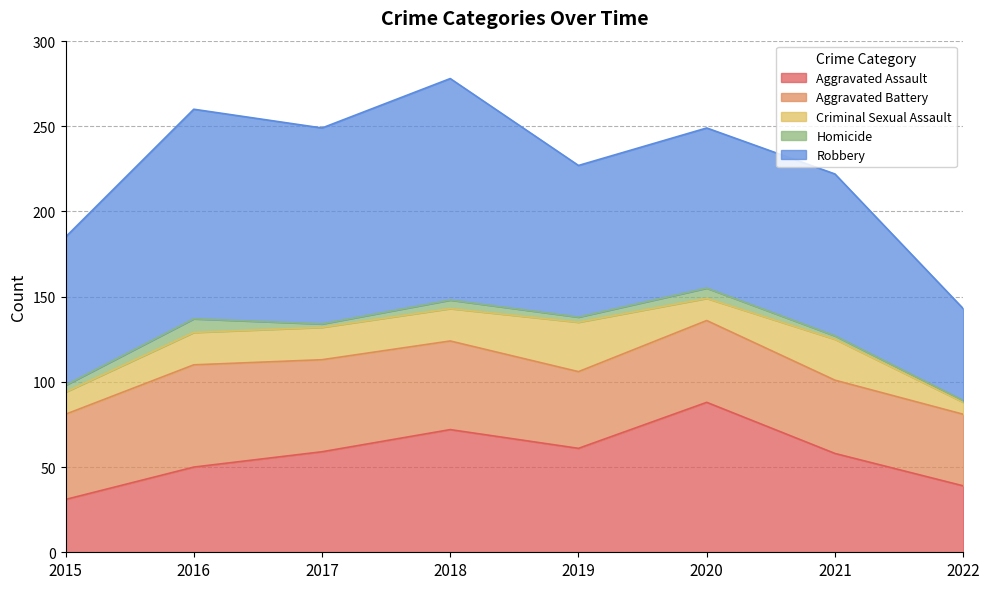

What is the minimum value for Aggravated Assault?

31